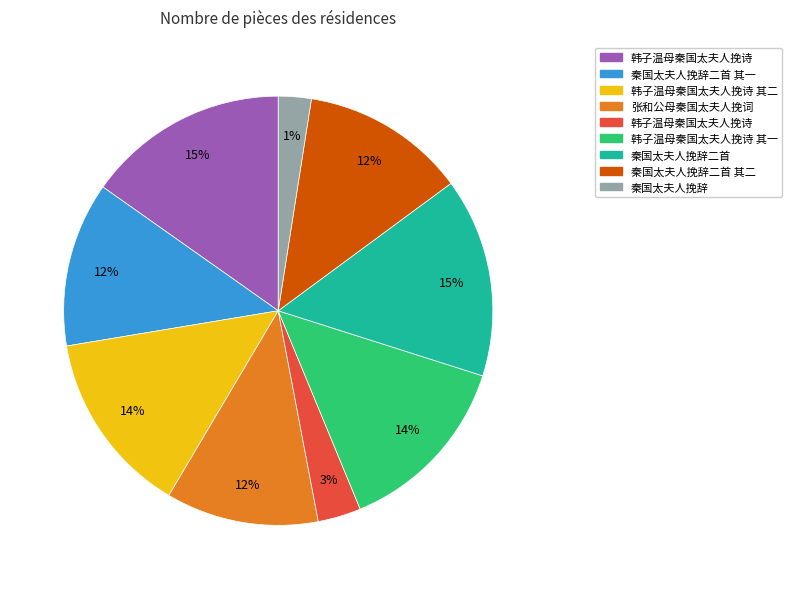

Do 秦国太夫人挽辞 and 秦国太夫人挽辞二首 其二 together represent more than half of the pie?

No